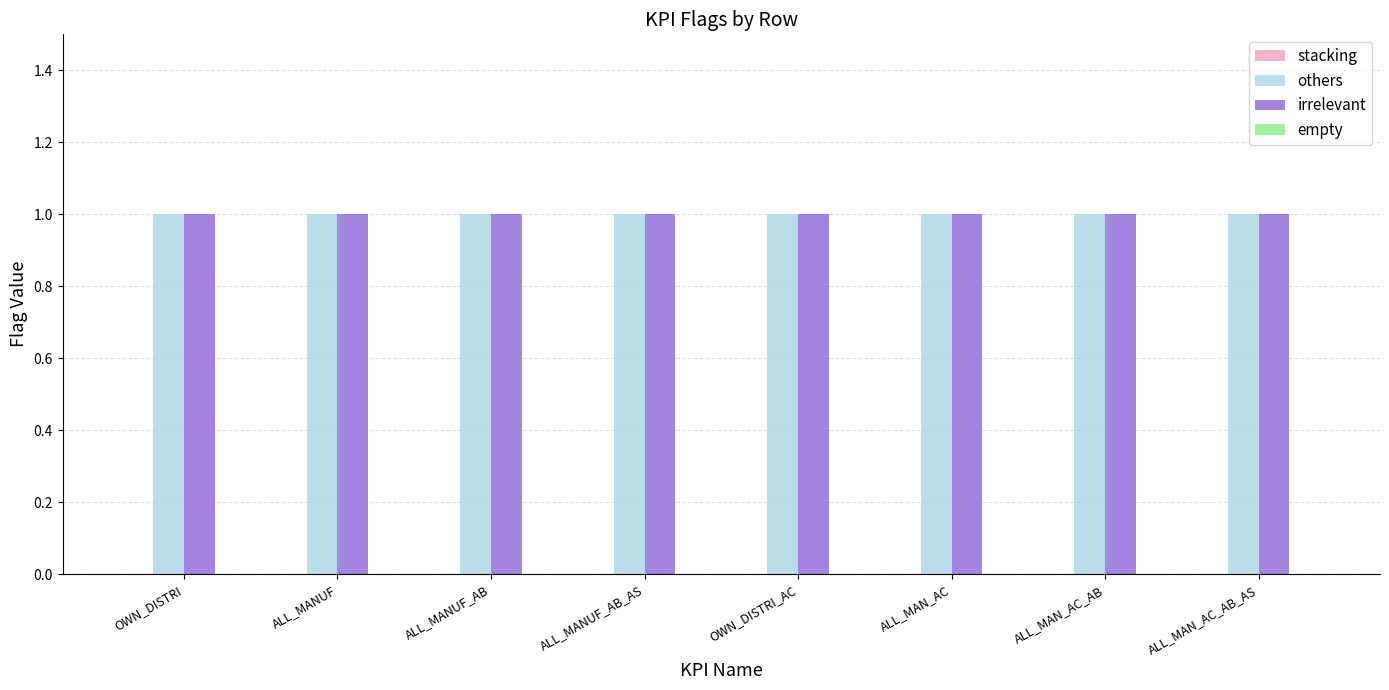

Where is others nearest to the value 1?

OWN_DISTRI